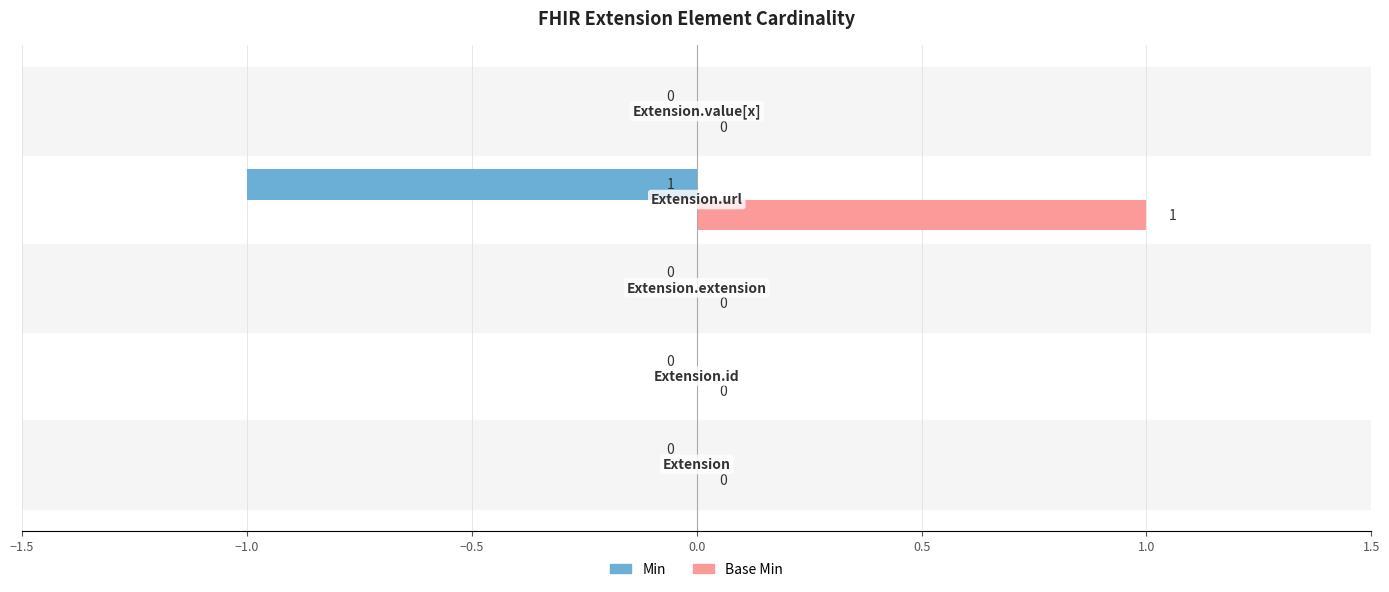

Which series has the largest total across all categories?

Base Min